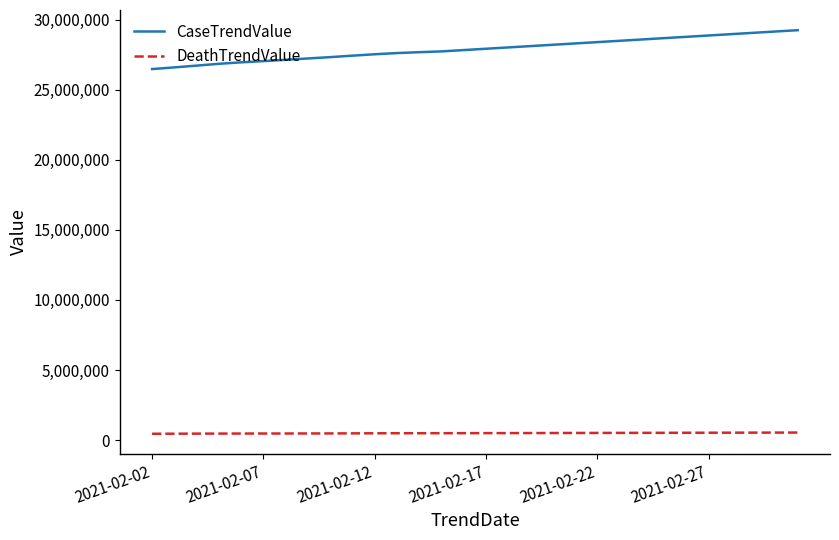

True or false: CaseTrendValue and DeathTrendValue intersect in this chart.

False